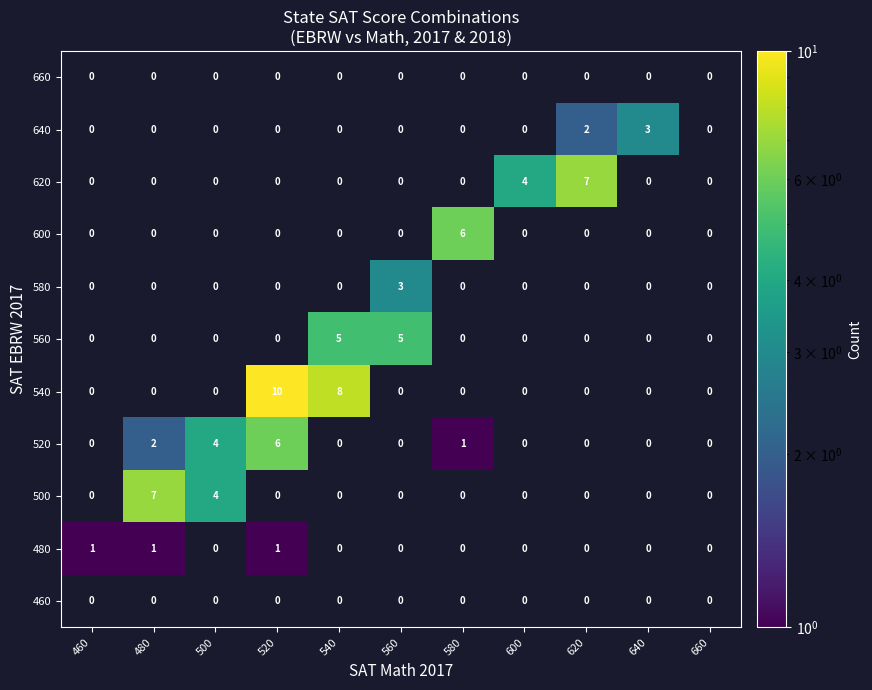

True or false: 540 has a value of 10 at 520.

True